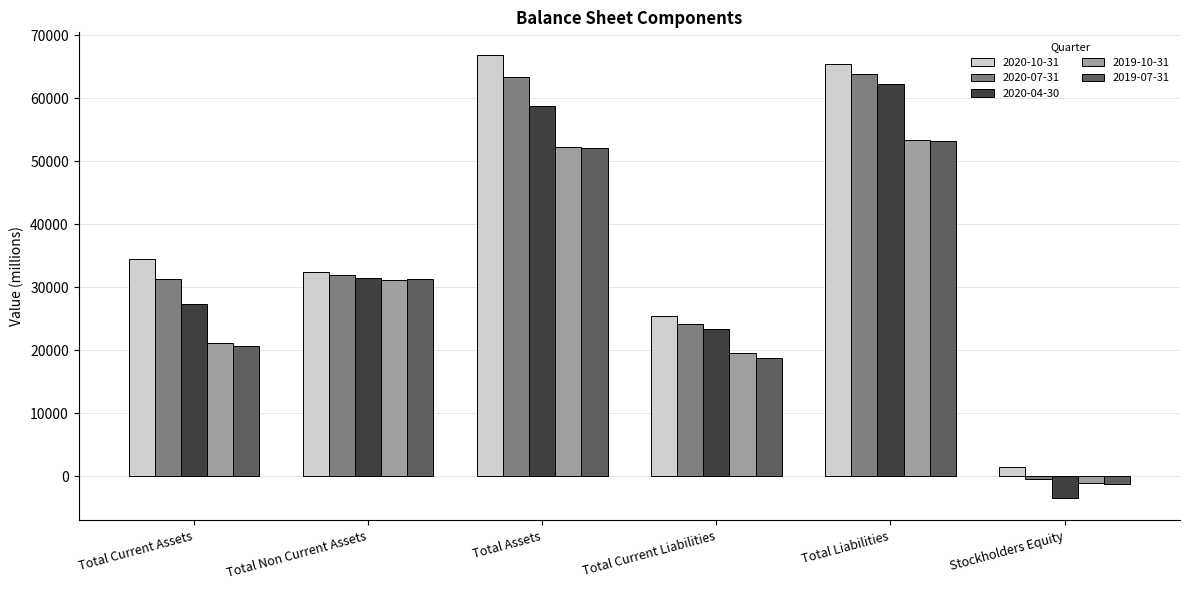

What position from the right is Total Current Assets?

6